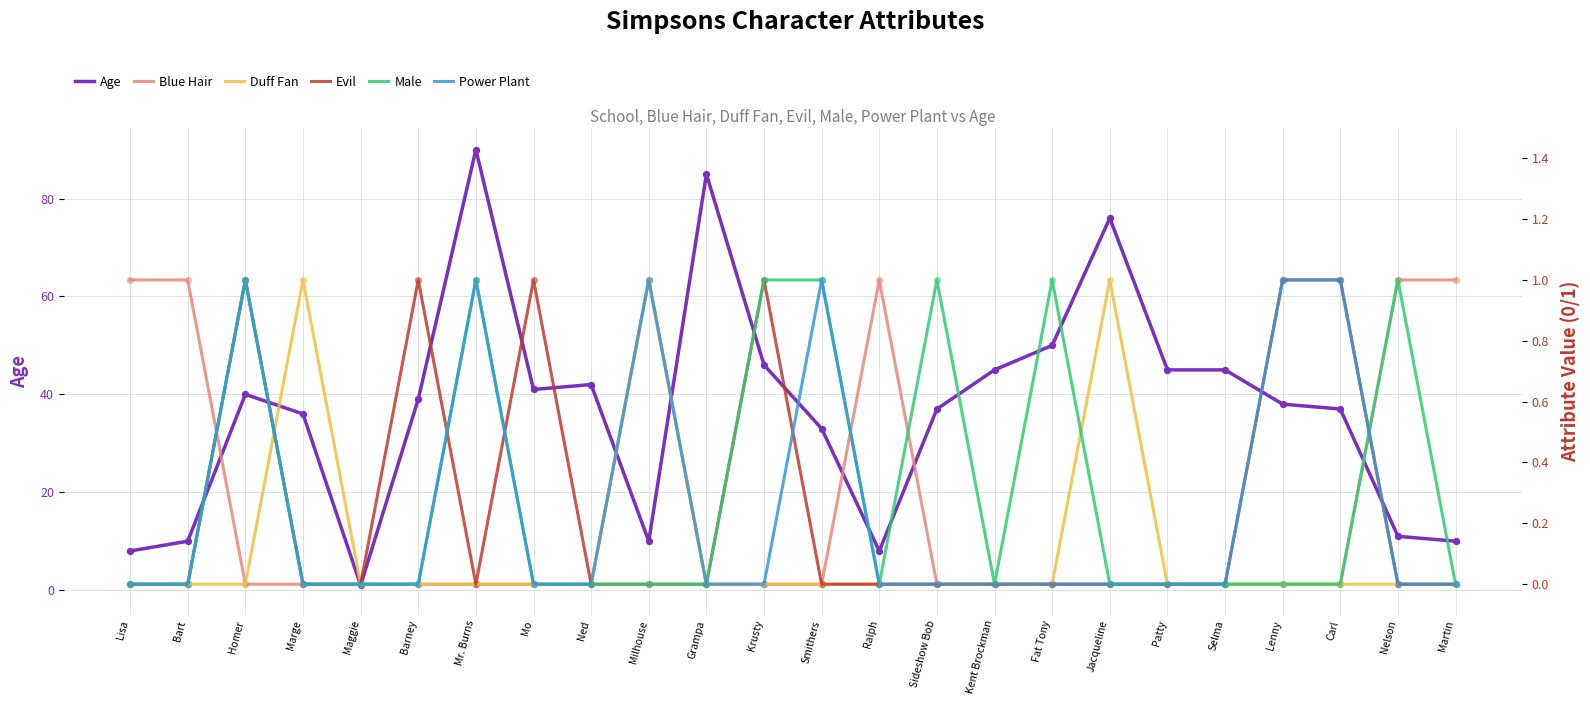

What are all the series names shown in the legend?

Age, Blue Hair, Duff Fan, Evil, Male, Power Plant